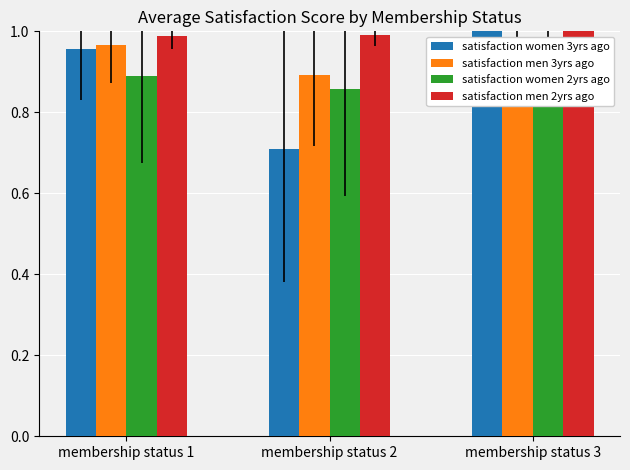

The value of satisfaction men 3yrs ago at membership status 3 is 1.0. True or false?

True